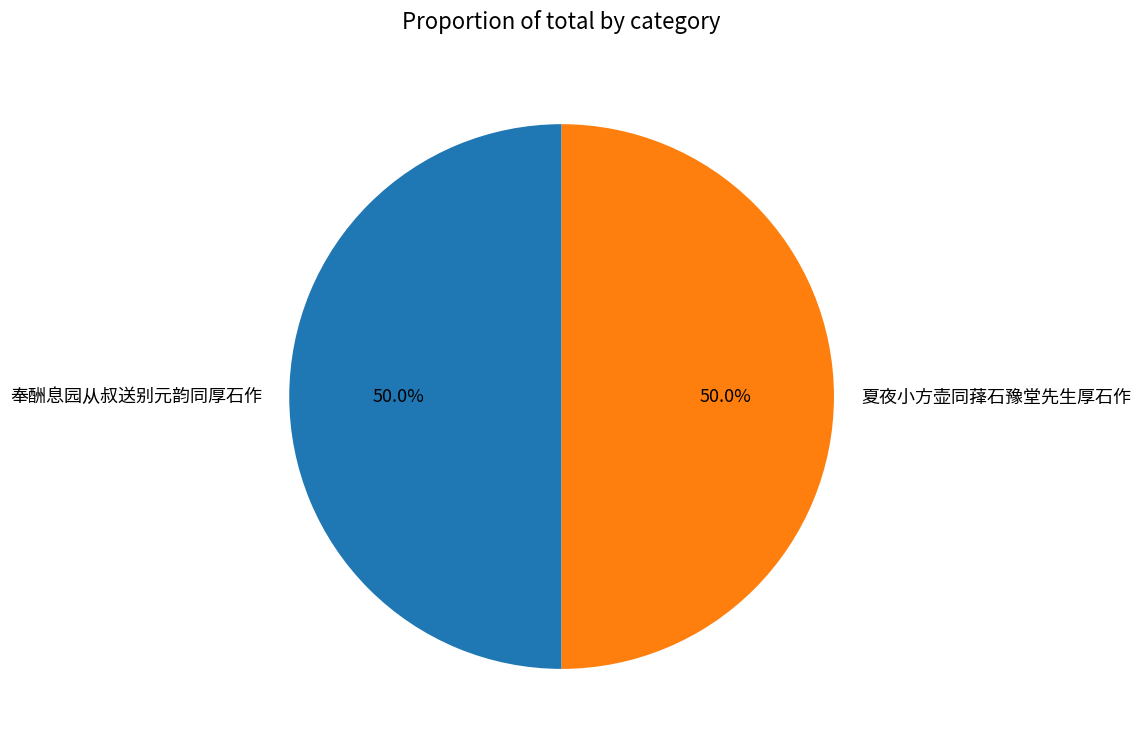

Count the number of slices in the pie.

2